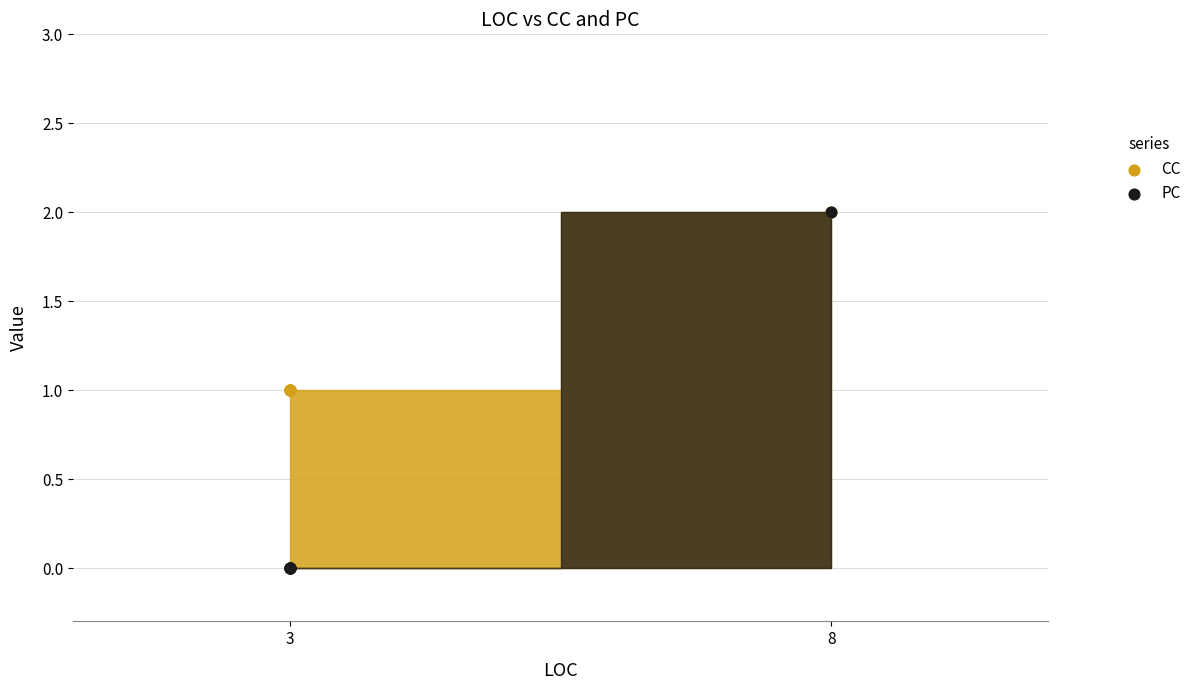

Which series has the widest spread of Y values?

PC